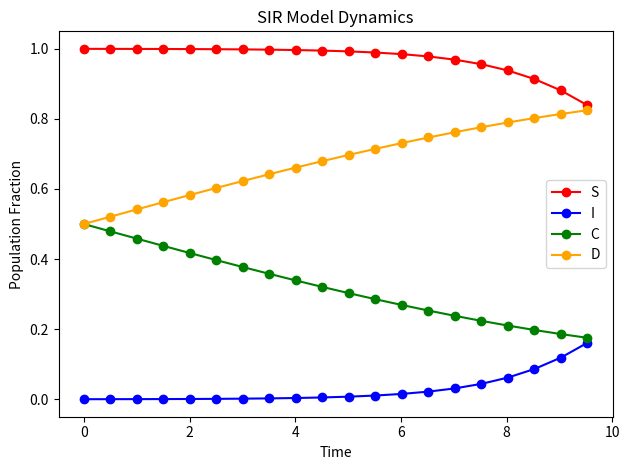

True or false: D and I cross at least once.

False